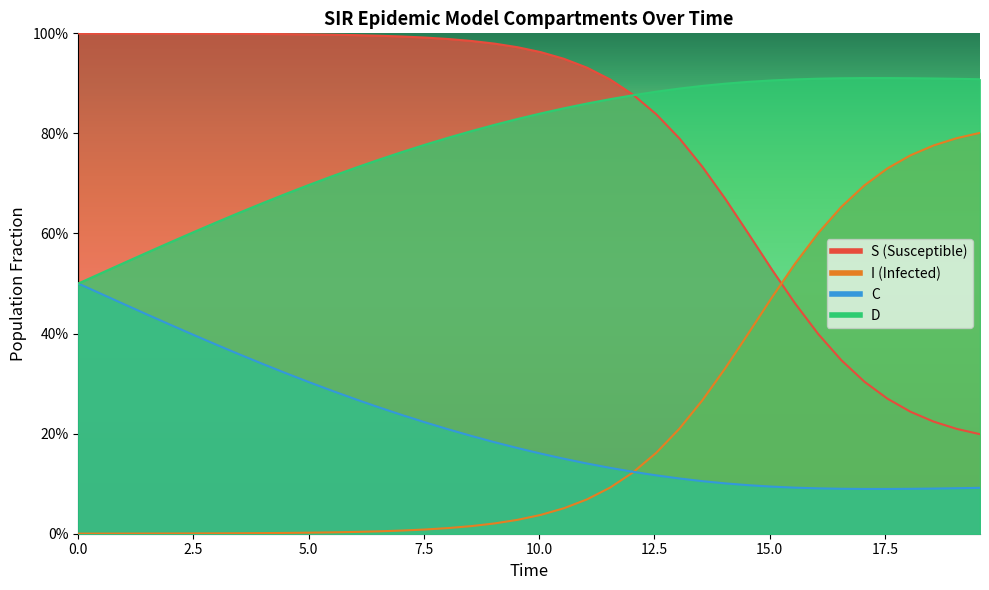

True or false: S and D intersect in this chart.

False